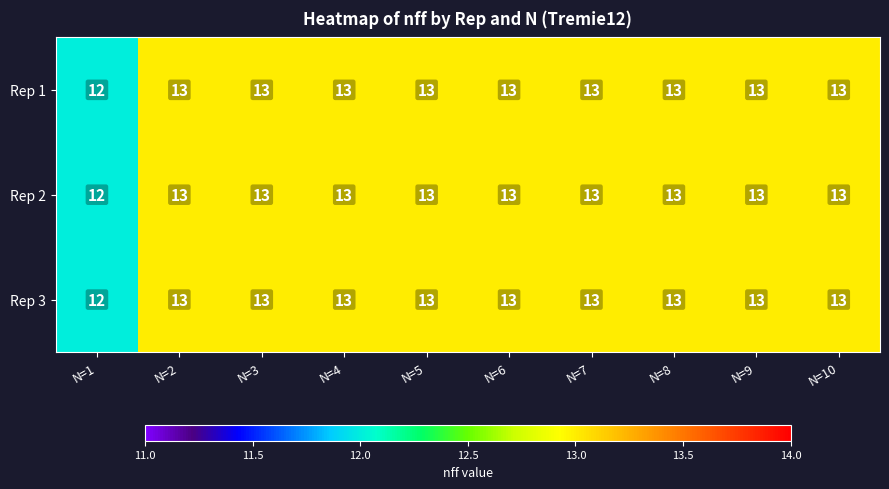

What is the sum of the Rep 2 values at N=3 and N=4?

26